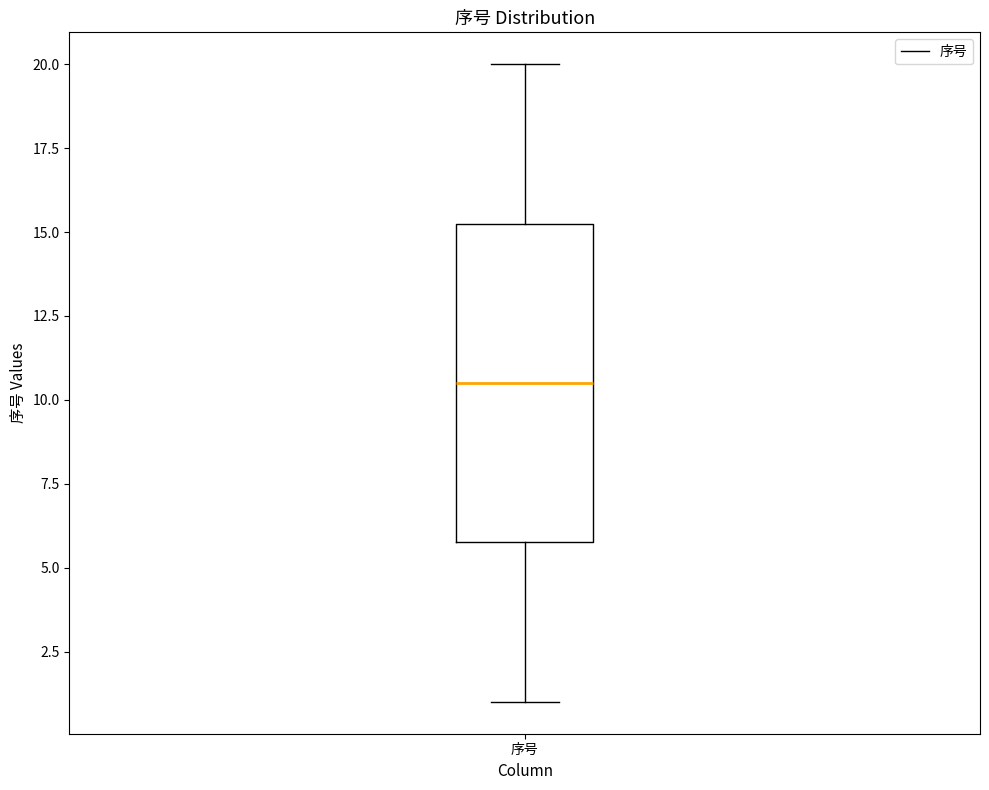

Transcribe this box plot: give where the median line is, the range the box spans, and where the two whiskers end, as read against the y-axis. The values are not printed on the chart, so give them approximately, as read against the axis.

median 10.5, box 6.0 to 15.5, whiskers 1.0 to 20.0